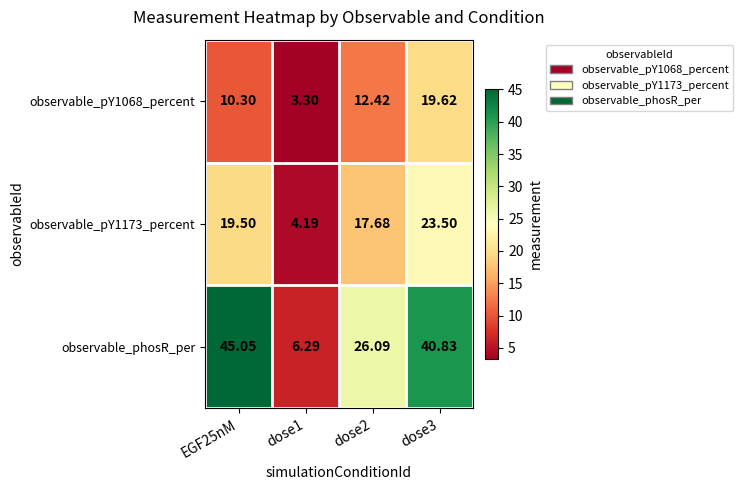

Which series changed the most between dose2 and dose3?

observable_phosR_per